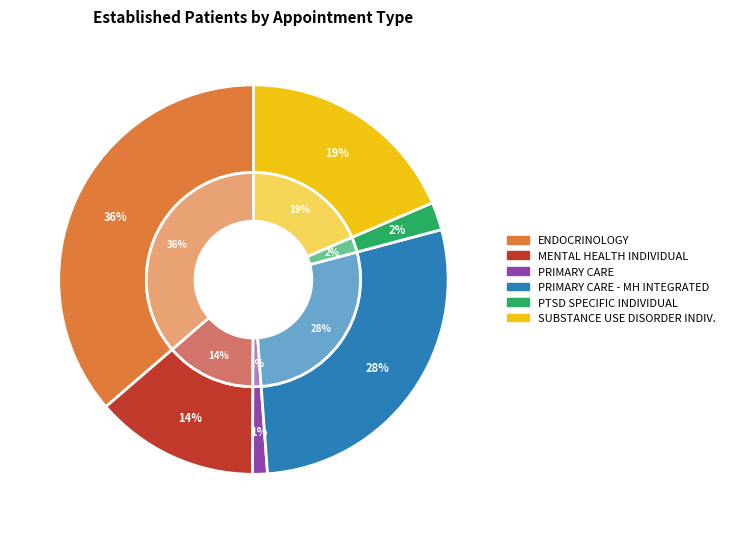

What is the ratio of the value at PTSD SPECIFIC INDIVIDUAL PROGRAMS to the value at SUBSTANCE USE DISORDER INDIVIDUAL?

0.1